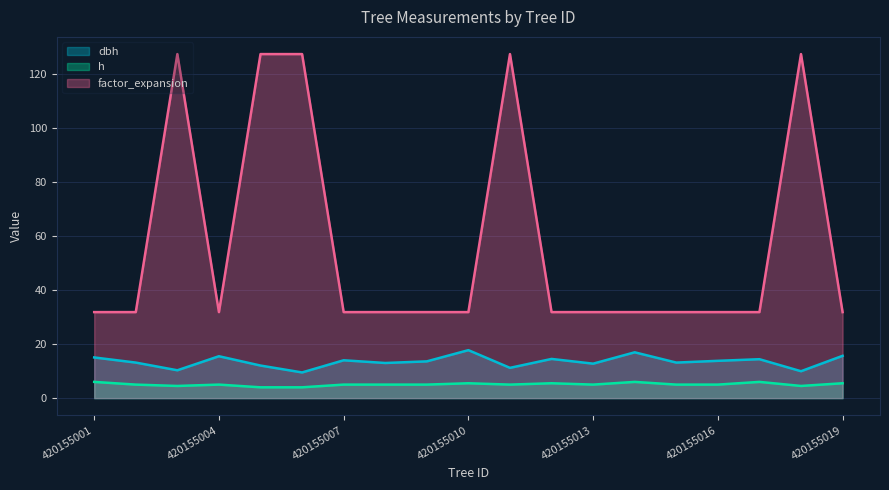

Where is the first local maximum for factor_expansion?

420155003